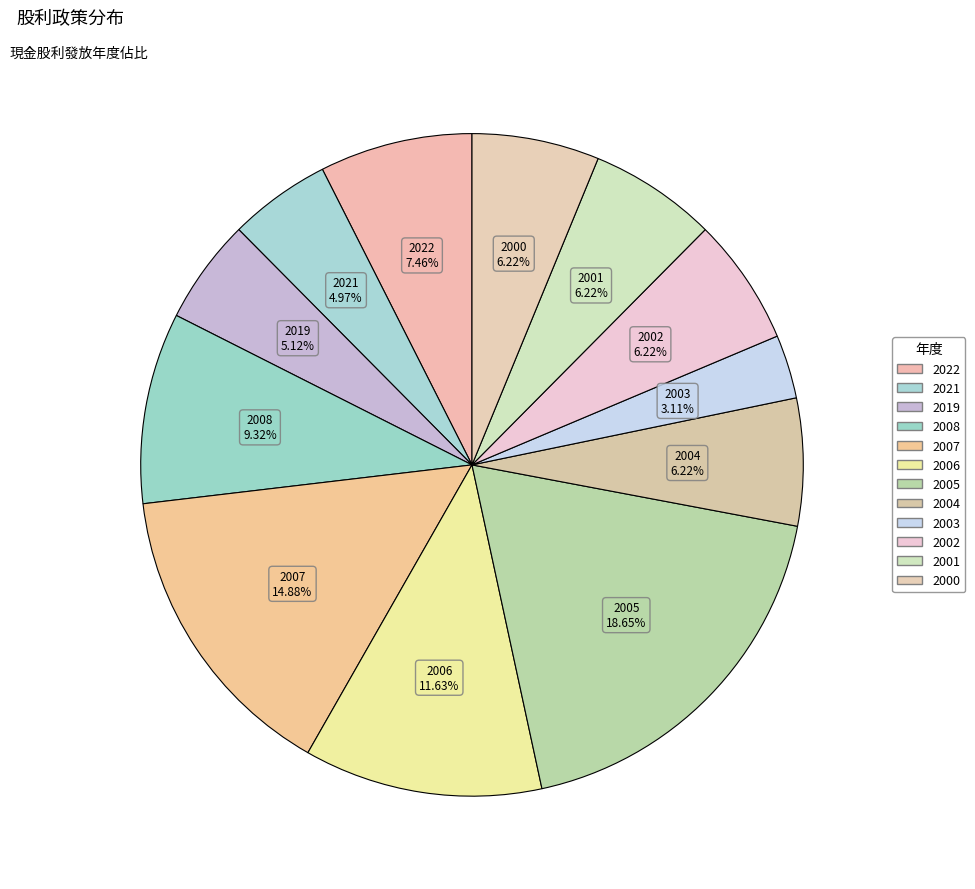

What is the total percentage of 2008 and 2002?

15.5%